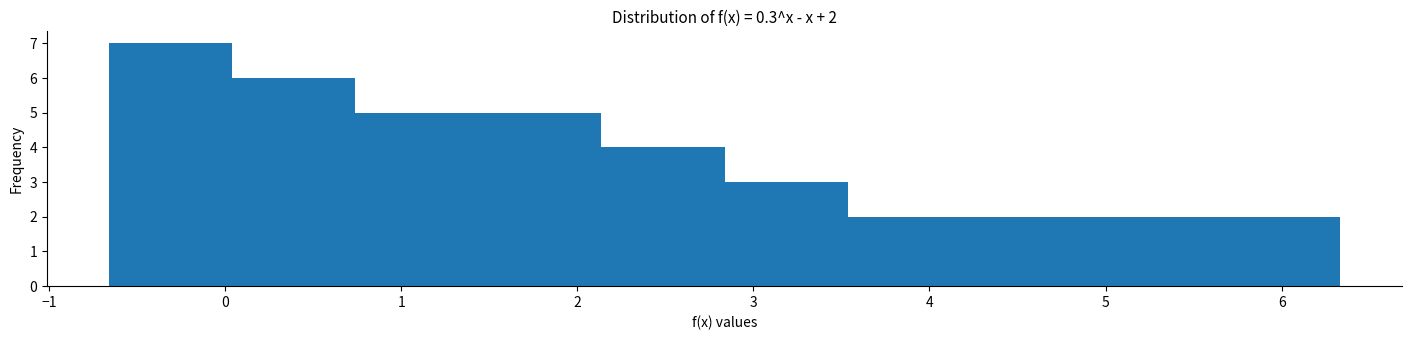

Over which range of the x-axis is the bar tallest?

-0.7 to 0.0